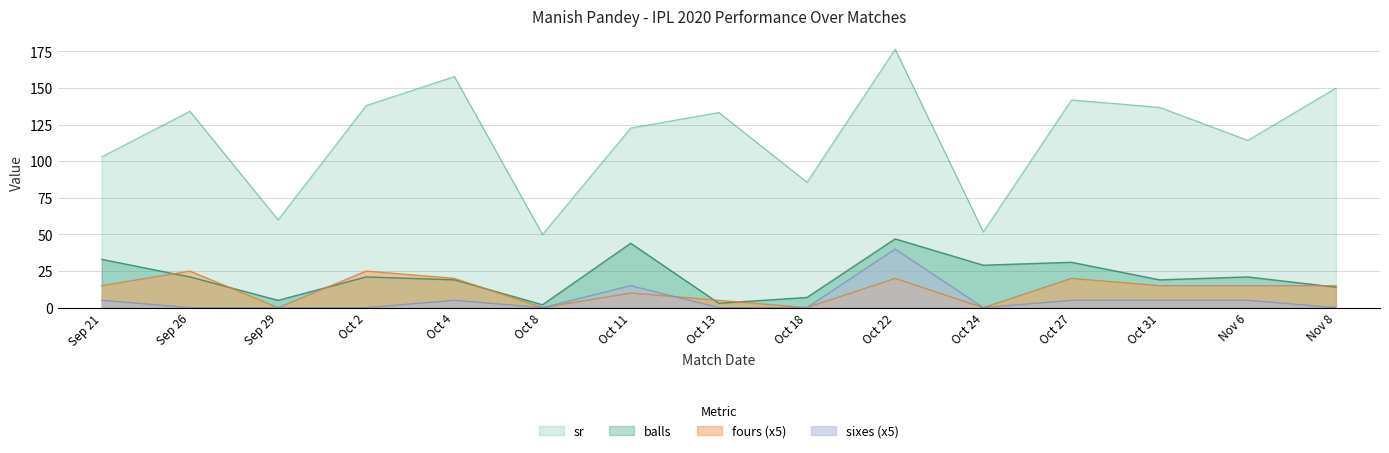

Where do sixes and fours first cross each other?

Oct 11 and Oct 13